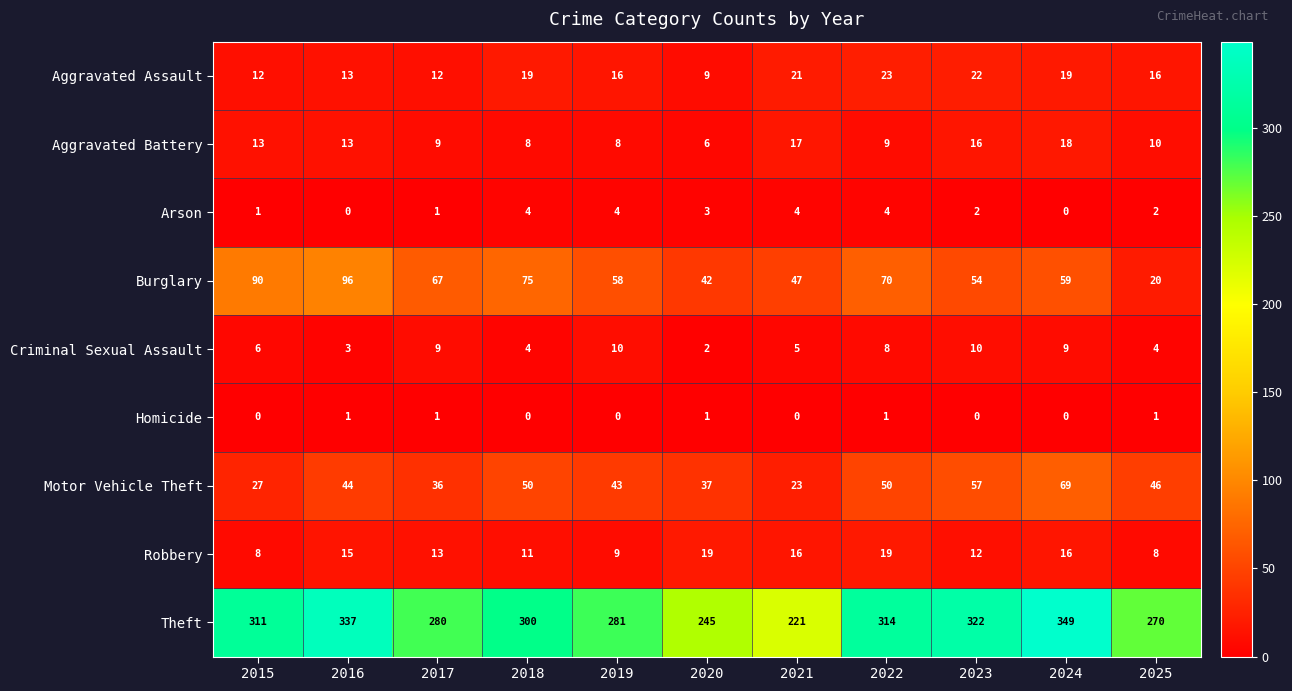

Rank the series by their maximum value, from highest to lowest.

Theft, Burglary, Motor Vehicle Theft, Aggravated Assault, Robbery, Aggravated Battery, Criminal Sexual Assault, Arson, Homicide